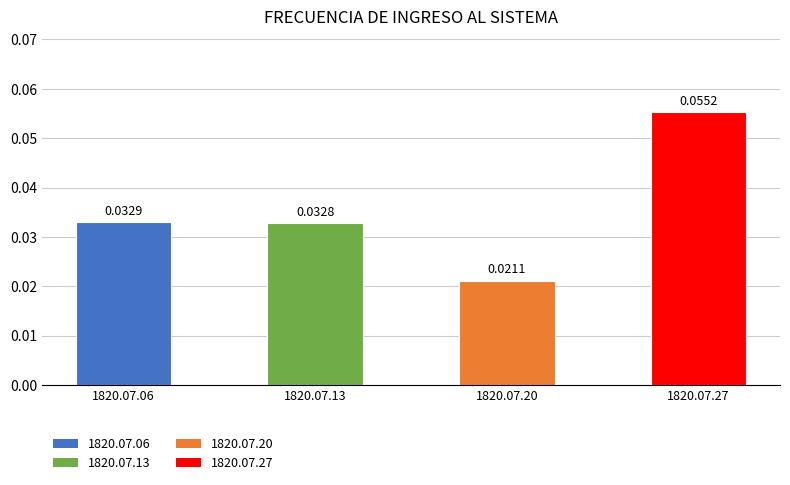

Rank the categories by value from lowest to highest.

1820.07.20, 1820.07.13, 1820.07.06, 1820.07.27